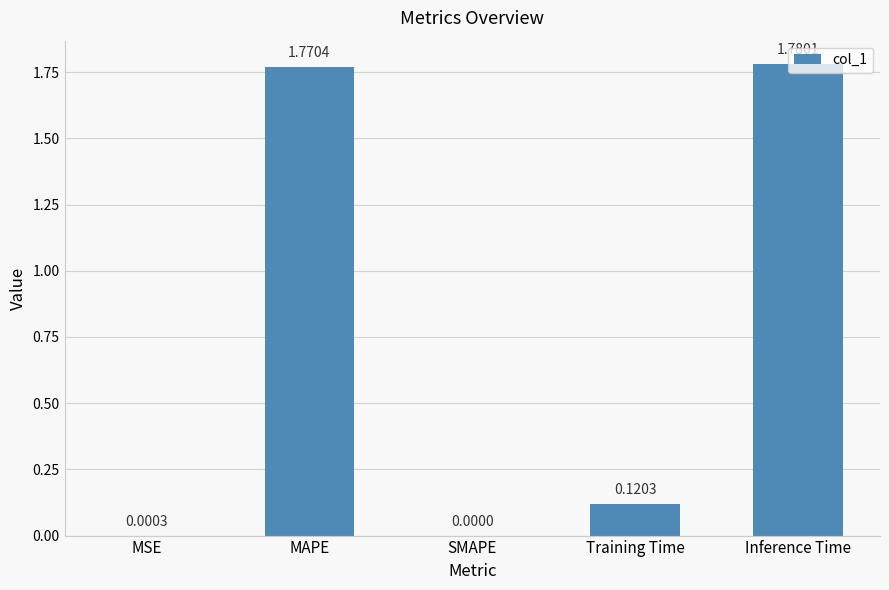

At which label is the value closest to 0?

SMAPE